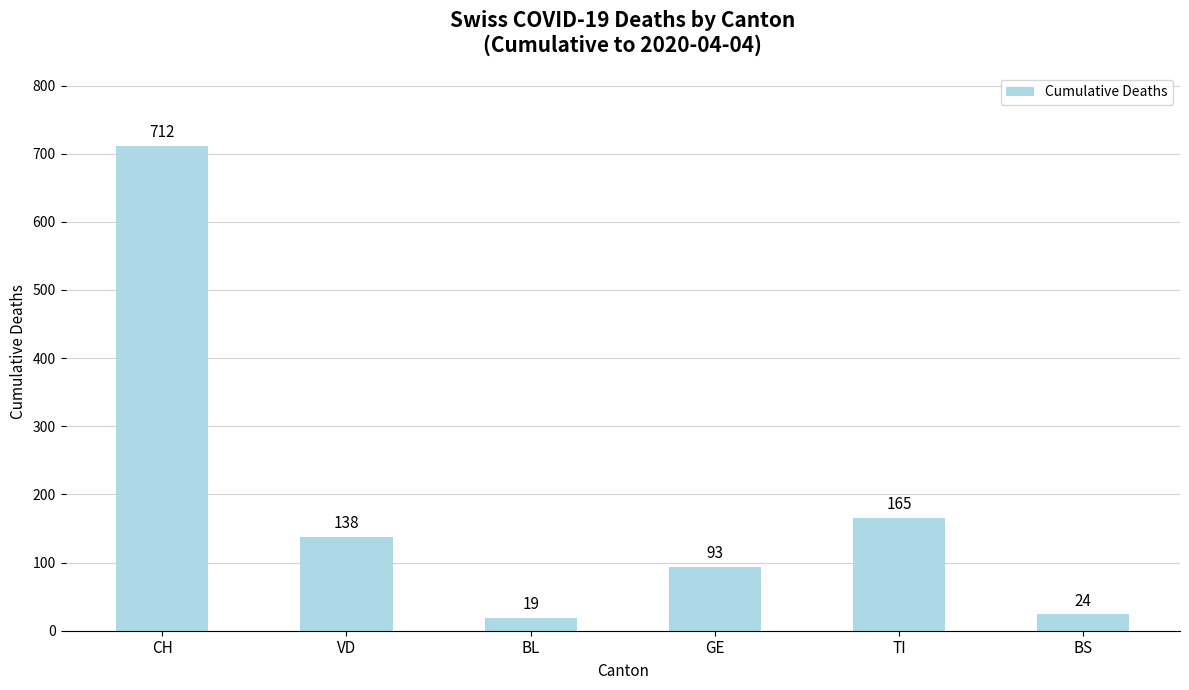

Does the chart contain any negative values?

No